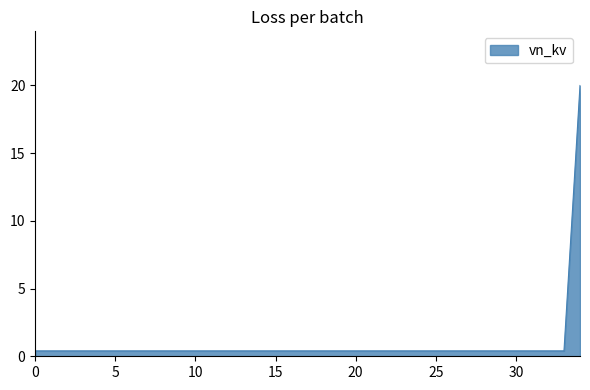

What is the maximum value shown in the chart?

20.0